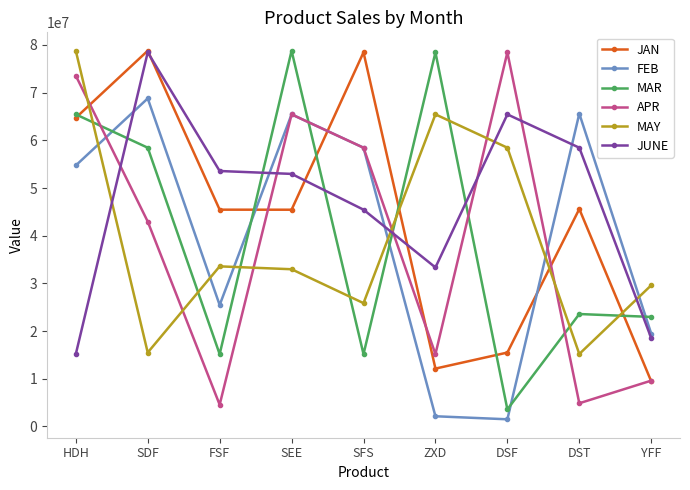

How many data points in JAN are less than 45454541?

4